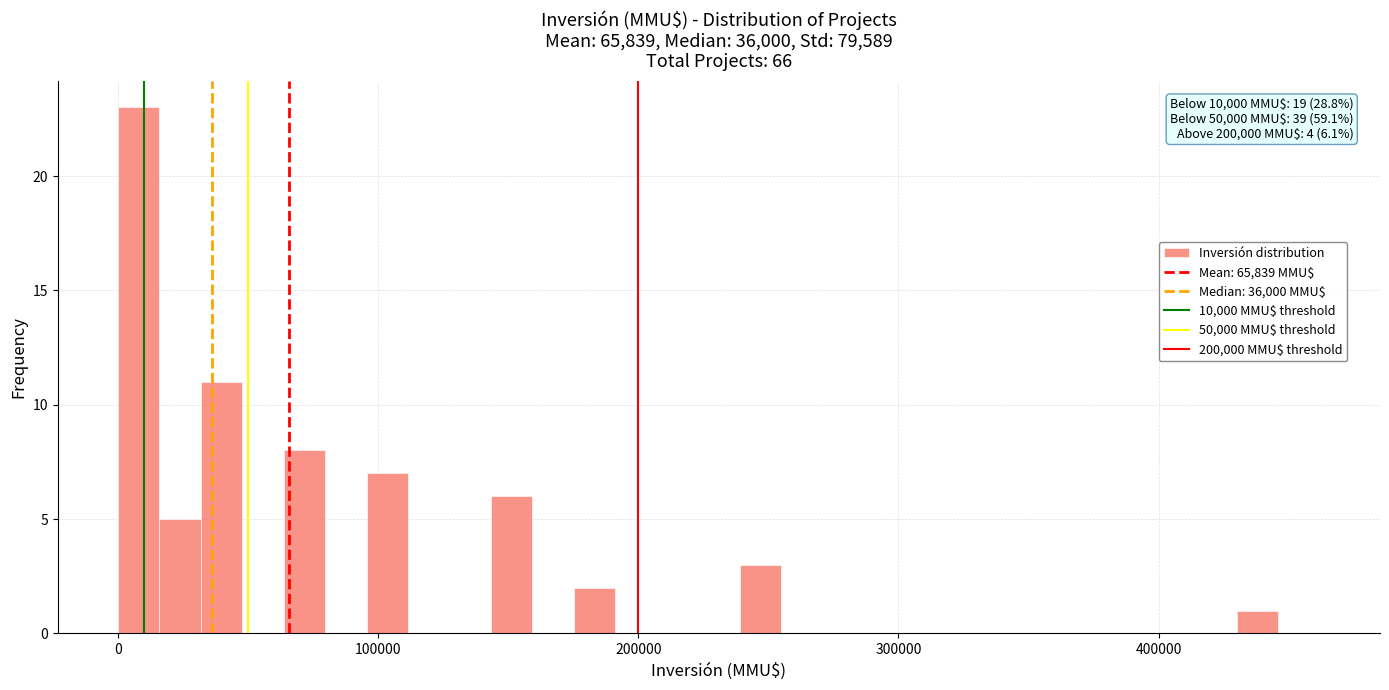

Read against the x-axis, roughly where is the centre of the tallest bar?

10000